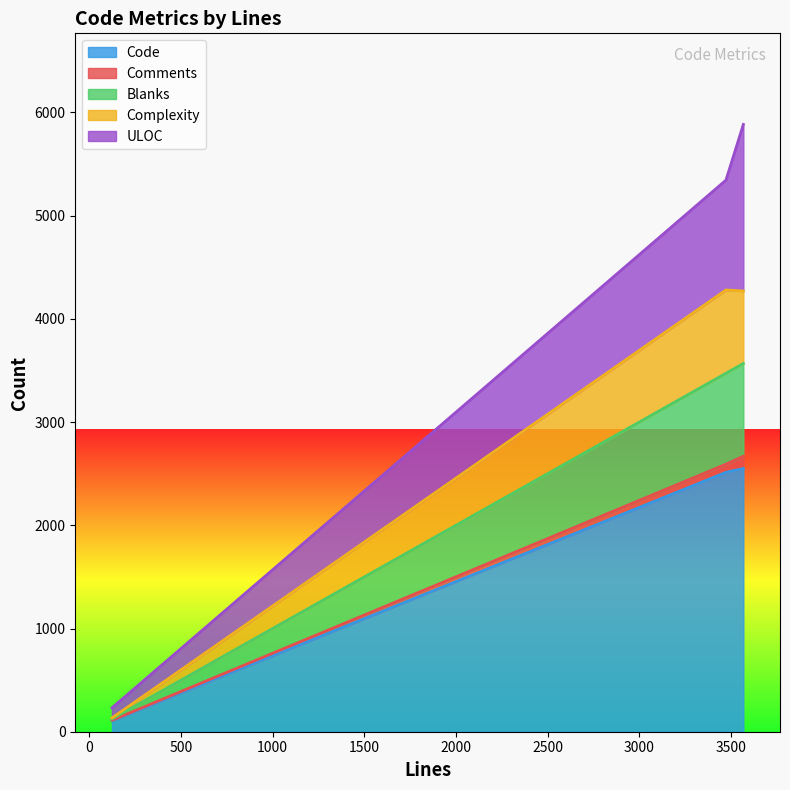

What is the maximum value for Code?

2550